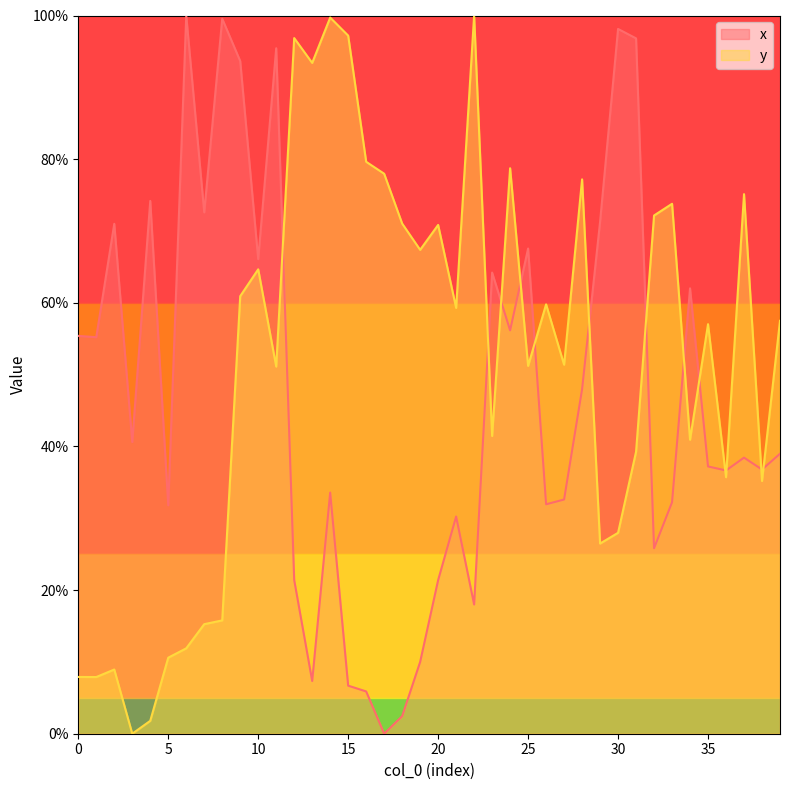

True or false: x has a value of 11.5 at 5.

False